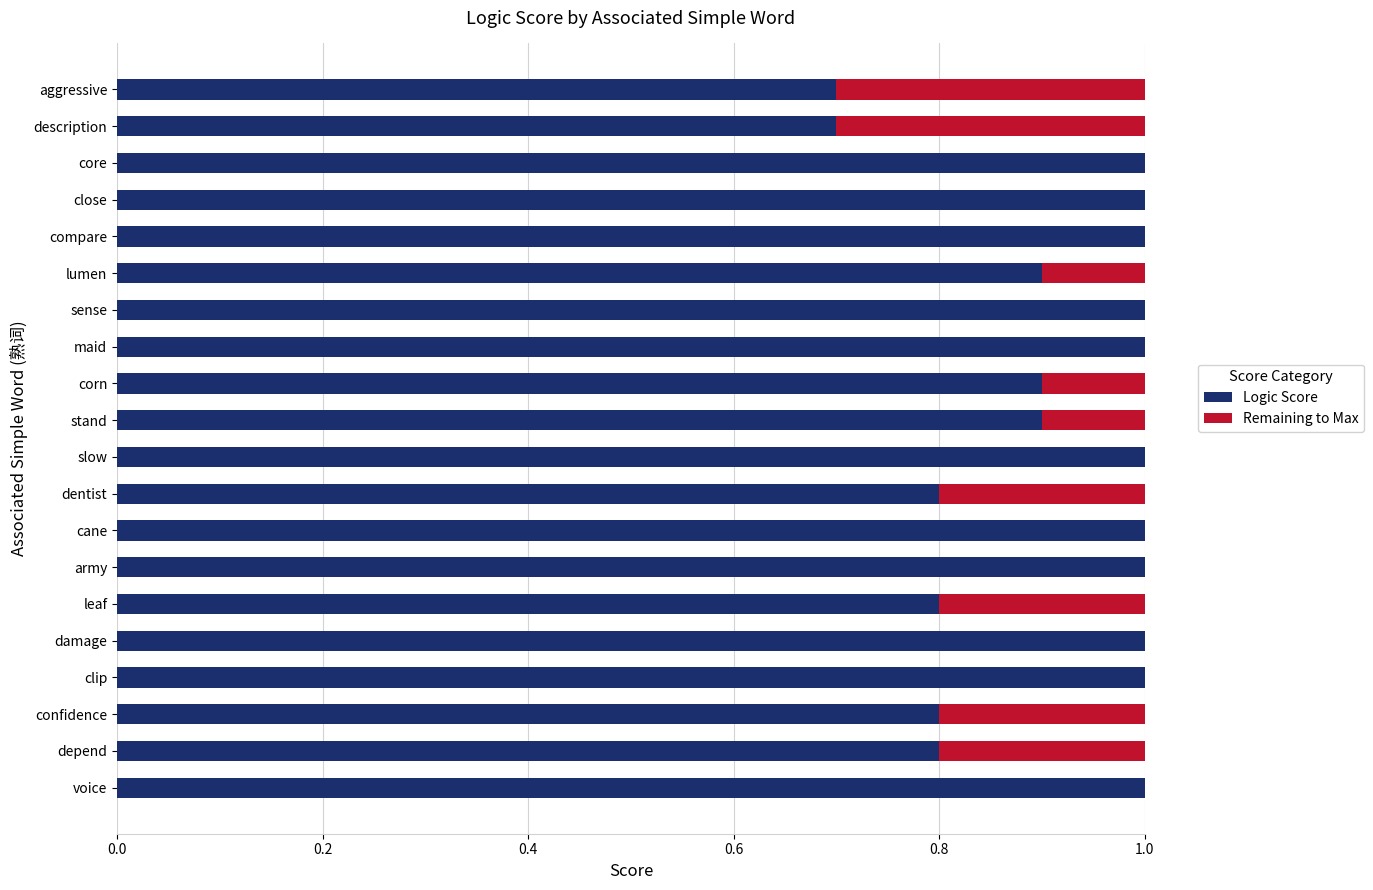

Is it true that Logic Score equals 0.8 at leaf?

True